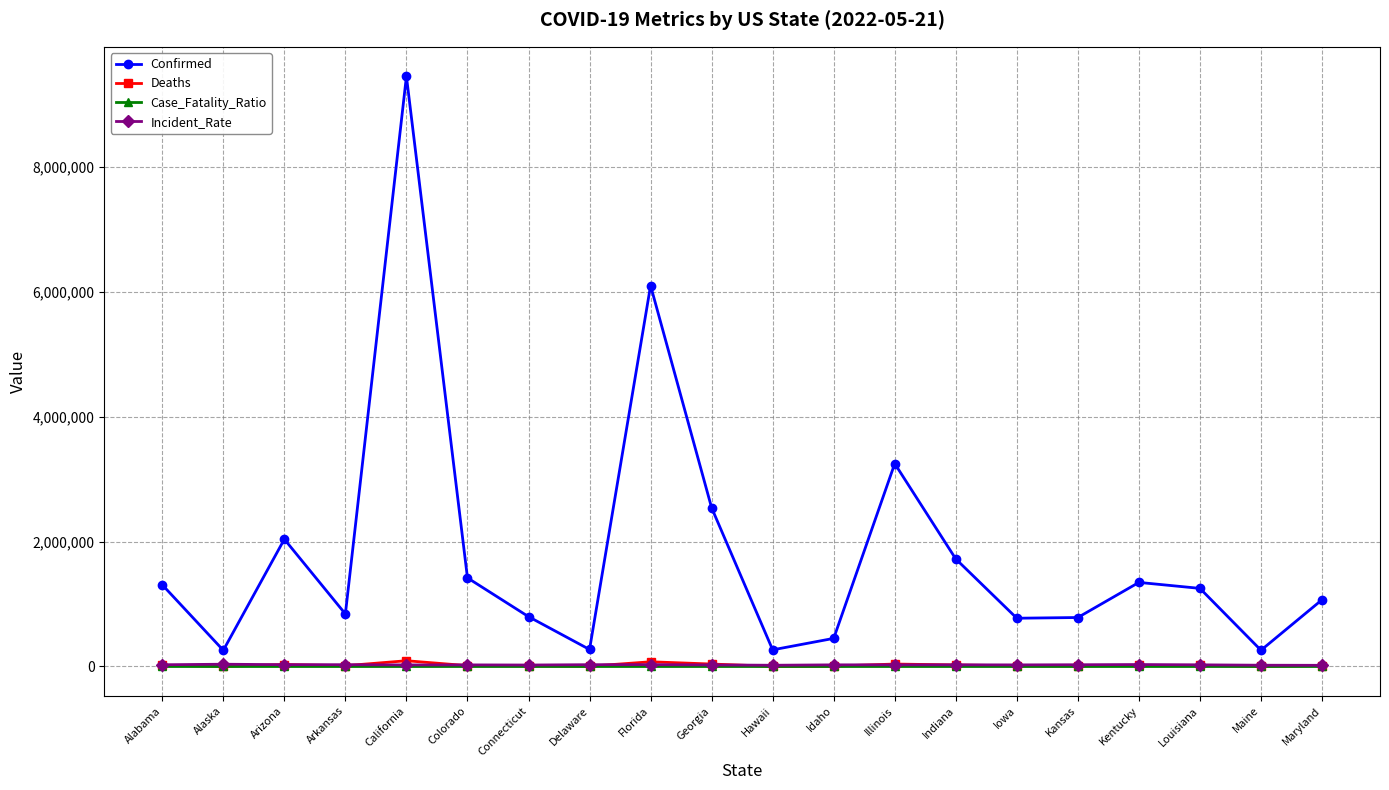

True or false: Incident_Rate and Case_Fatality_Ratio intersect in this chart.

False